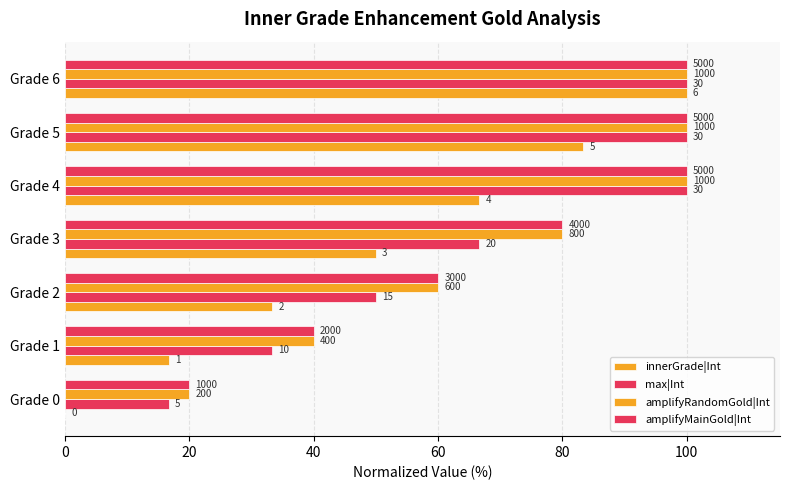

What is the value of the max|Int bar at the 2nd from the left?

33.3